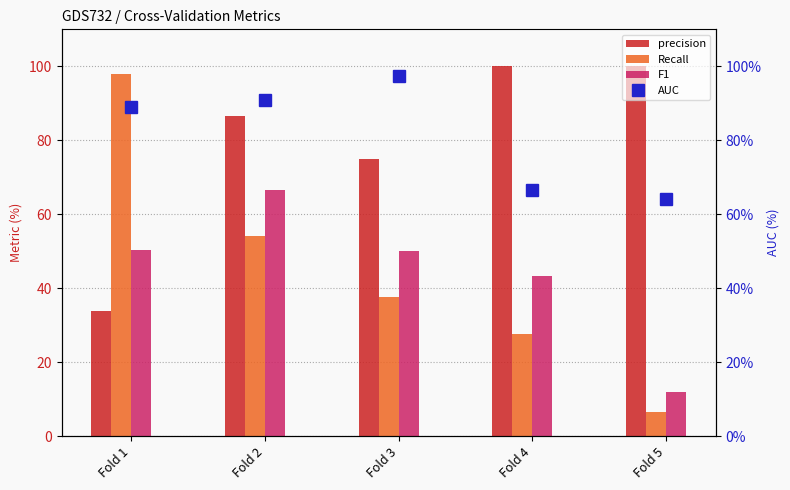

The F1 series shows 50.0 at Fold 3. True or false?

True